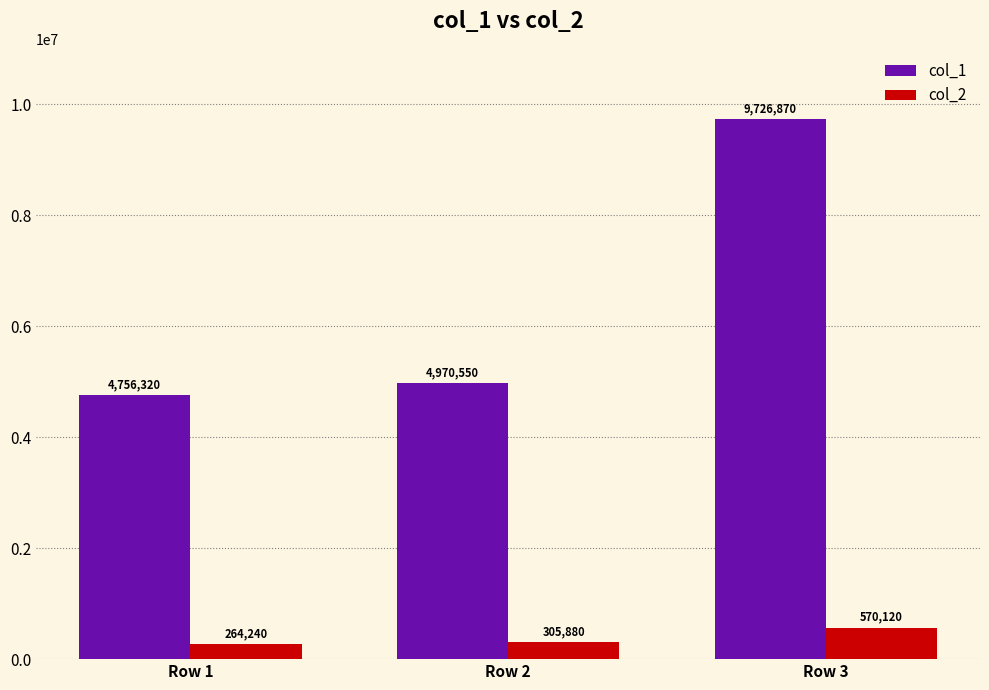

What is the total value across all series at Row 3?

10296990